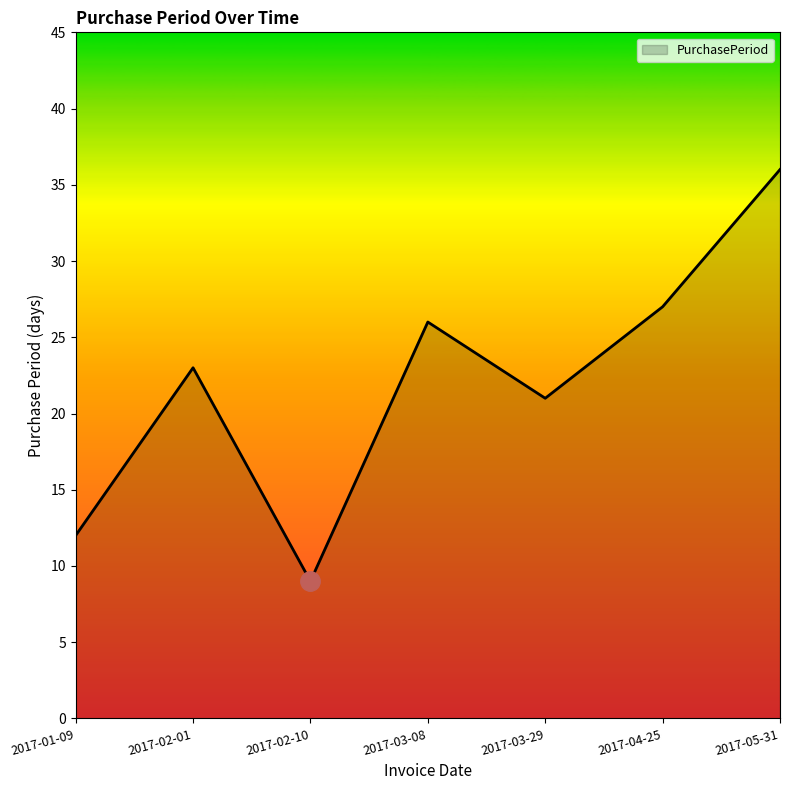

True or false: the data has more than 2 interior local peaks.

False